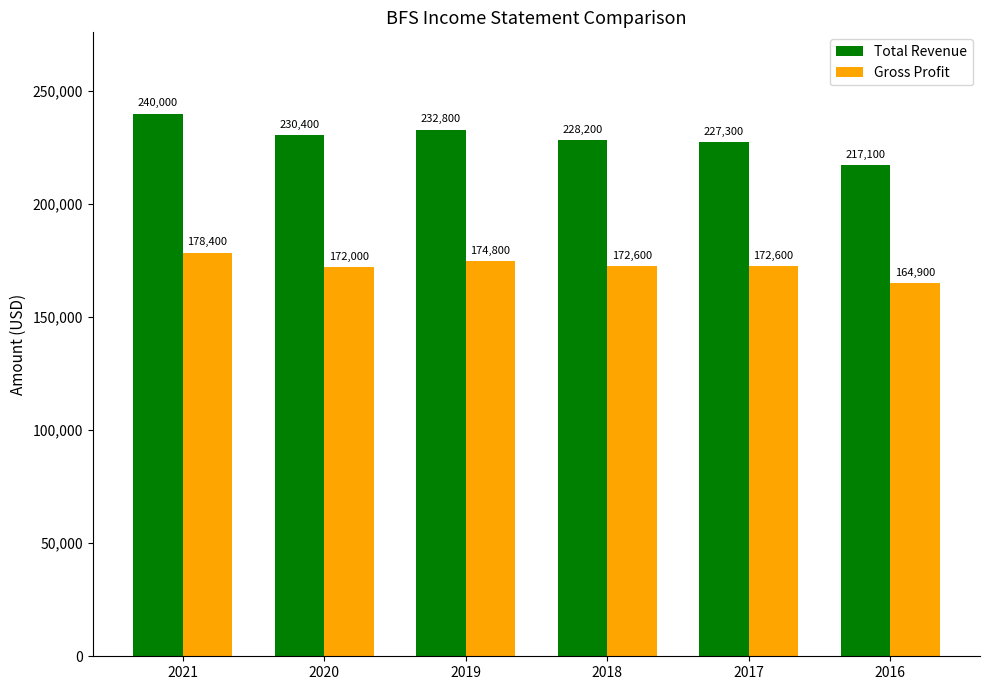

How many groups of bars are there?

6